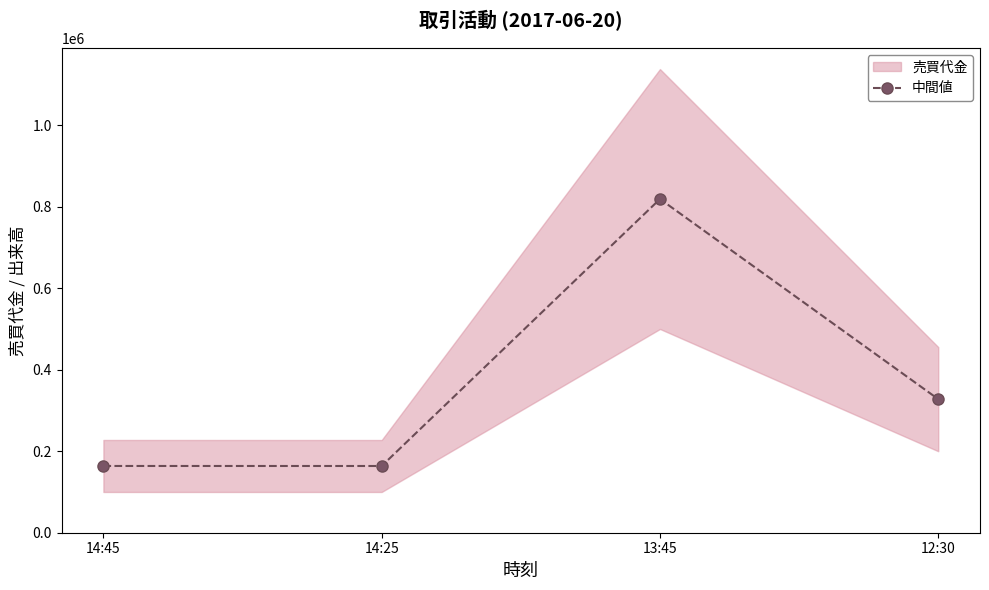

How many data points are above 327800?

1